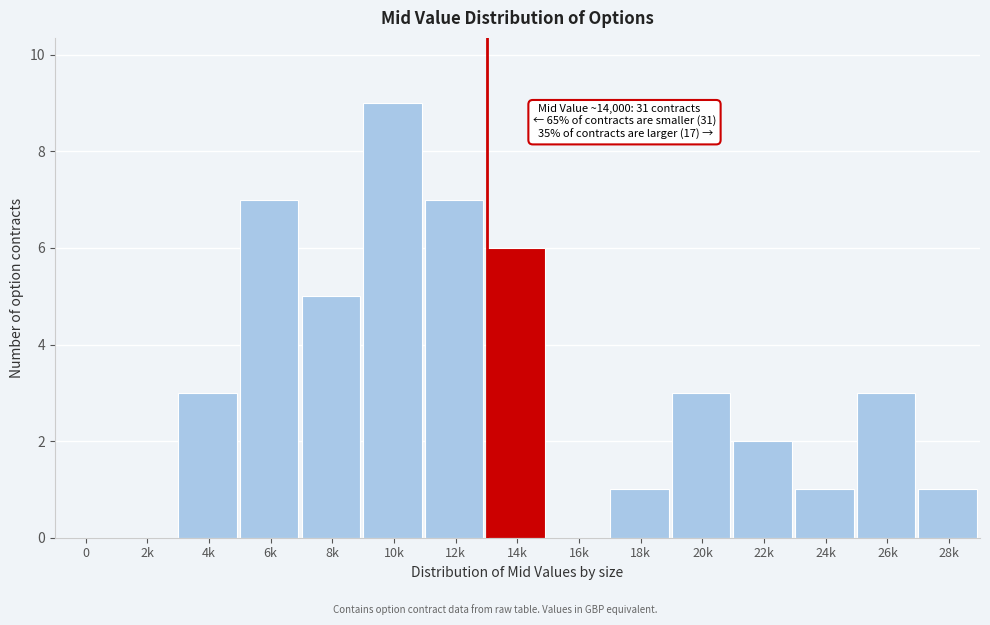

Reading left to right, transcribe all the data shown in this chart.

0=0	2k=0	4k=3	6k=7	8k=5	10k=9	12k=7	14k=6	16k=0	18k=1	20k=3	22k=2	24k=1	26k=3	28k=1